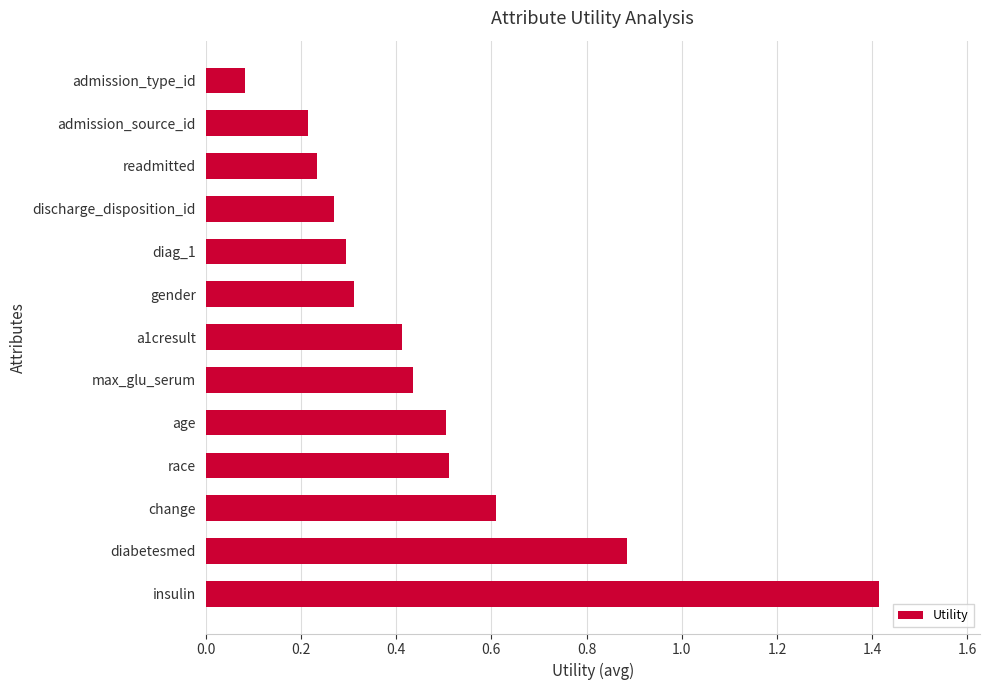

True or false: the data shows 0.3 at gender.

True